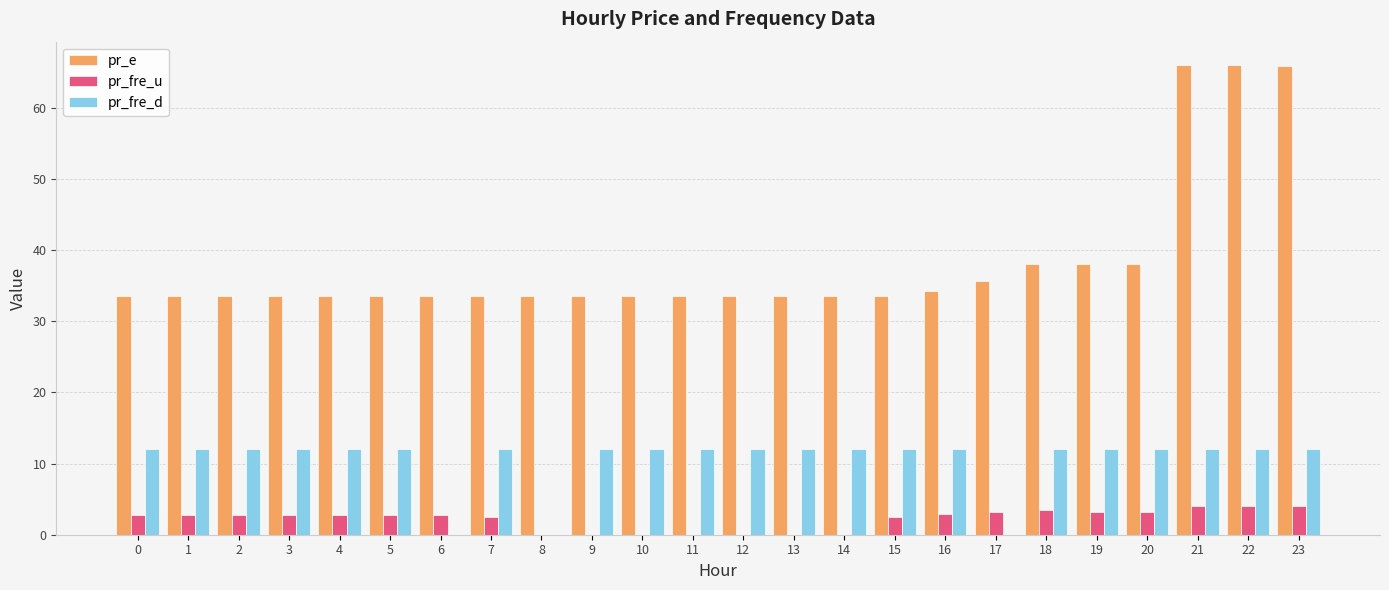

What are all the series names shown in the legend?

pr_e, pr_fre_u, pr_fre_d